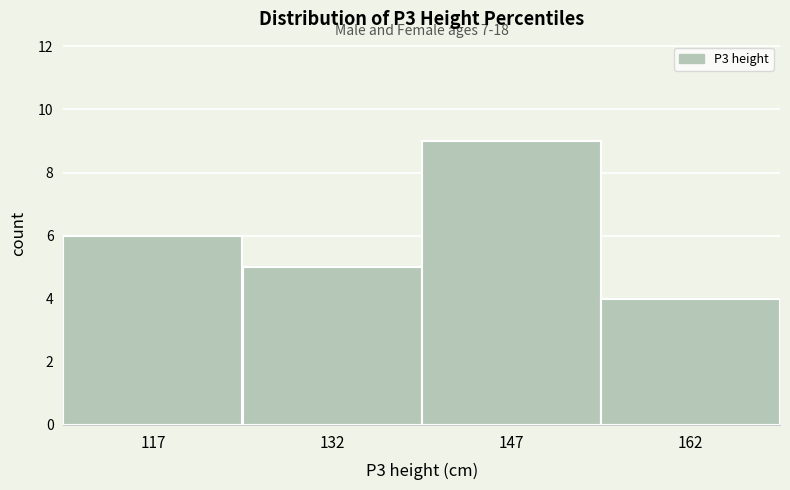

Which range on the x-axis has the tallest bar?

140 to 155